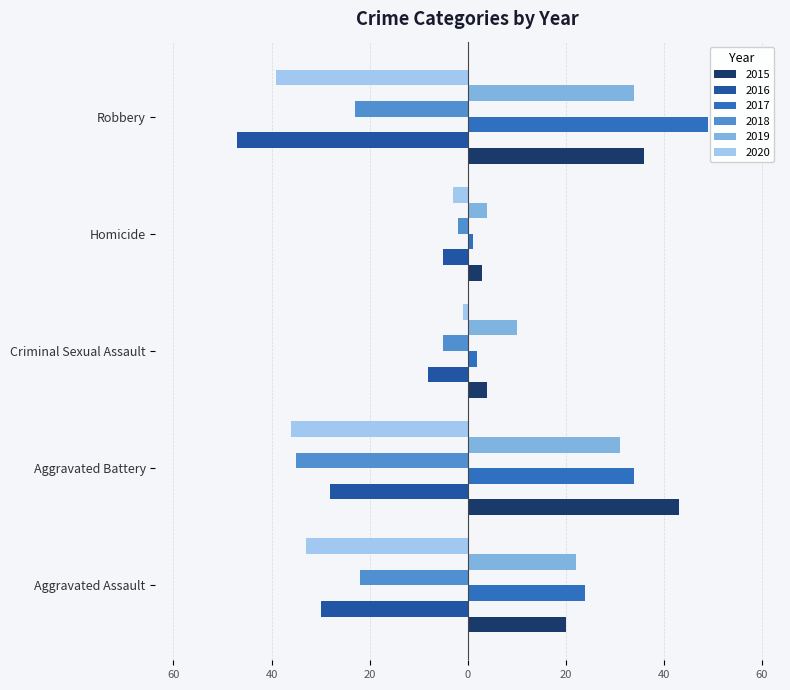

What is the approximate value of 2020 at Aggravated Battery, to the nearest 10?

-40